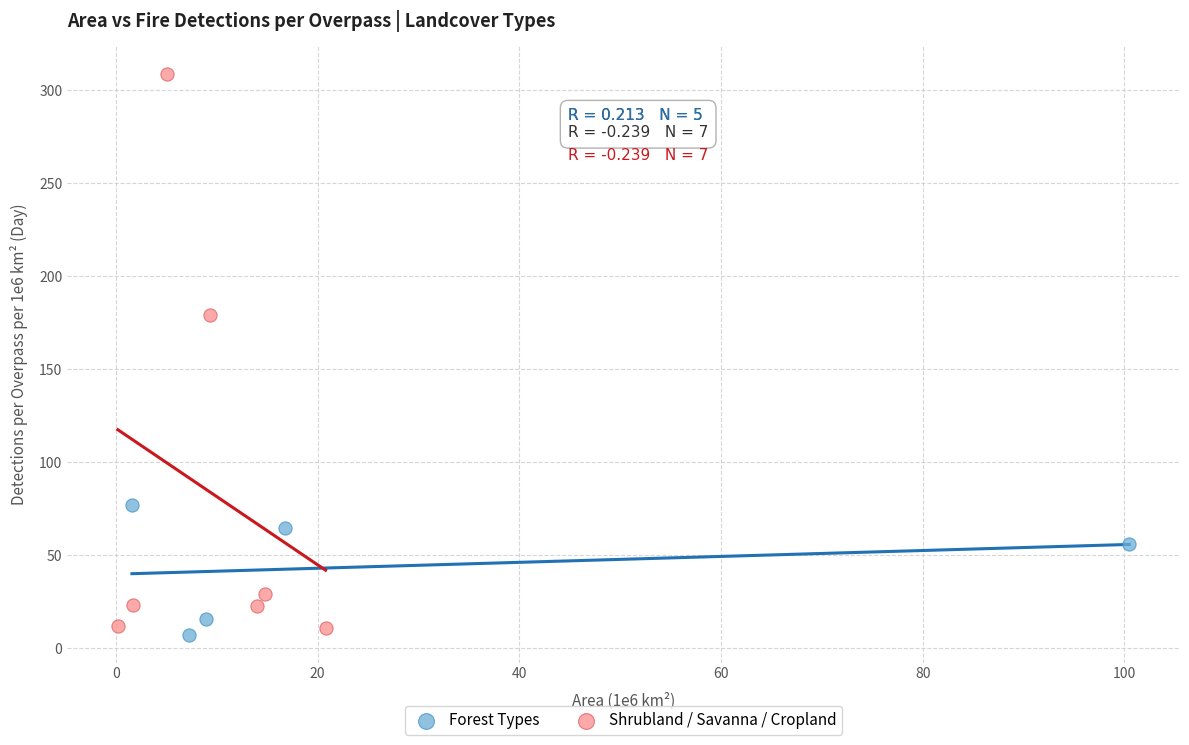

Which series reaches the maximum Y coordinate?

Shrubland / Savanna / Cropland